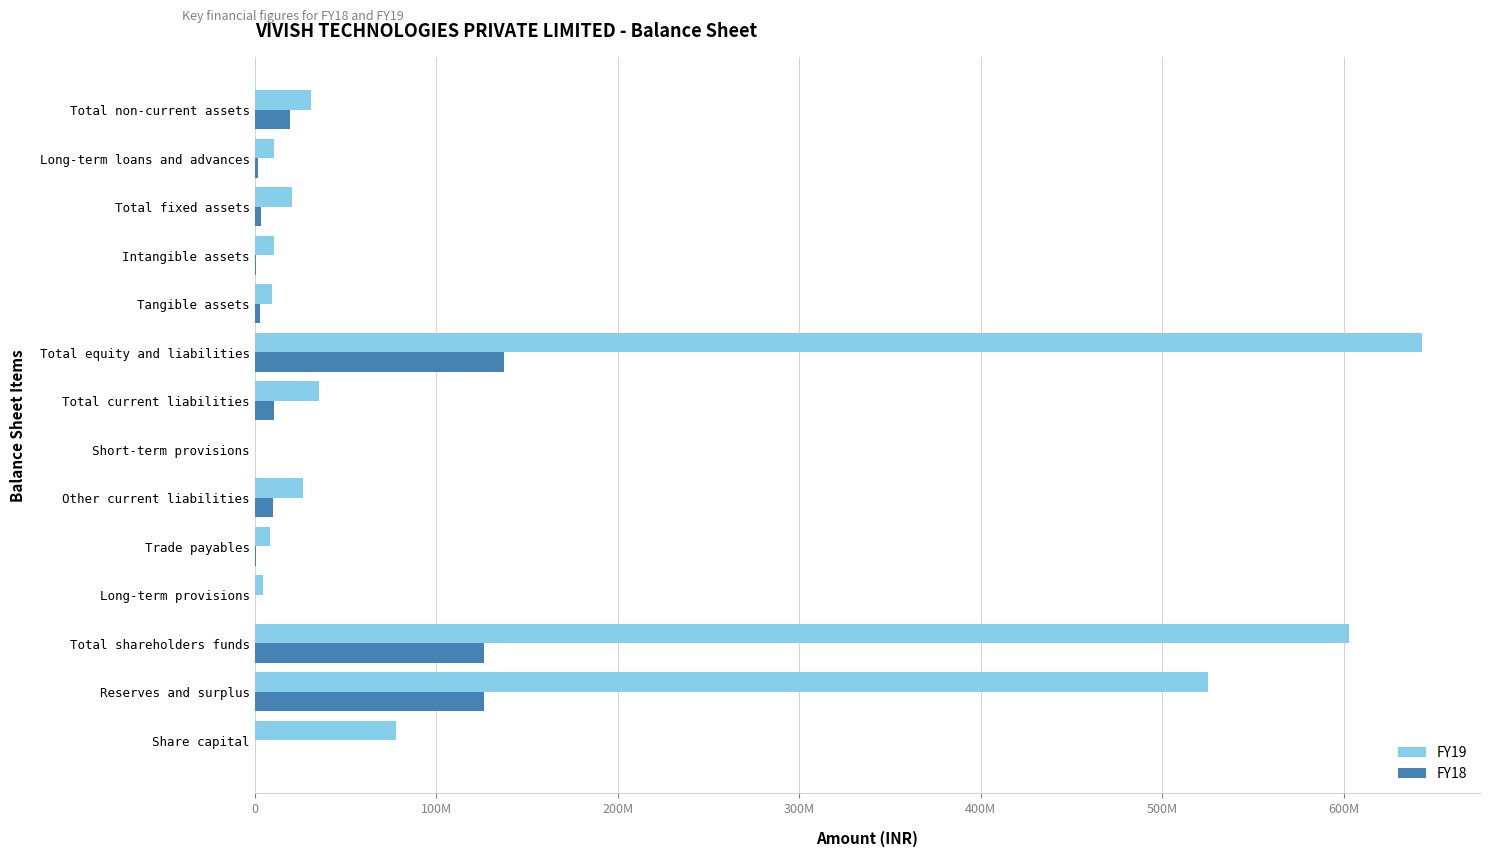

What is the smallest value displayed?

47772